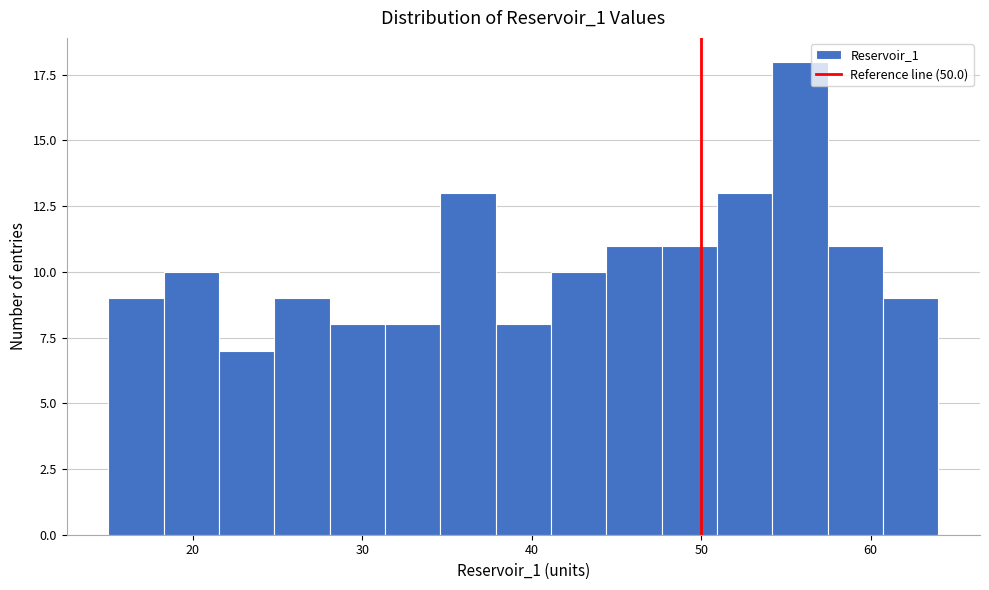

Around what value on the x-axis is the tallest bar? Give the approximate position of its centre, as read against the axis.

56